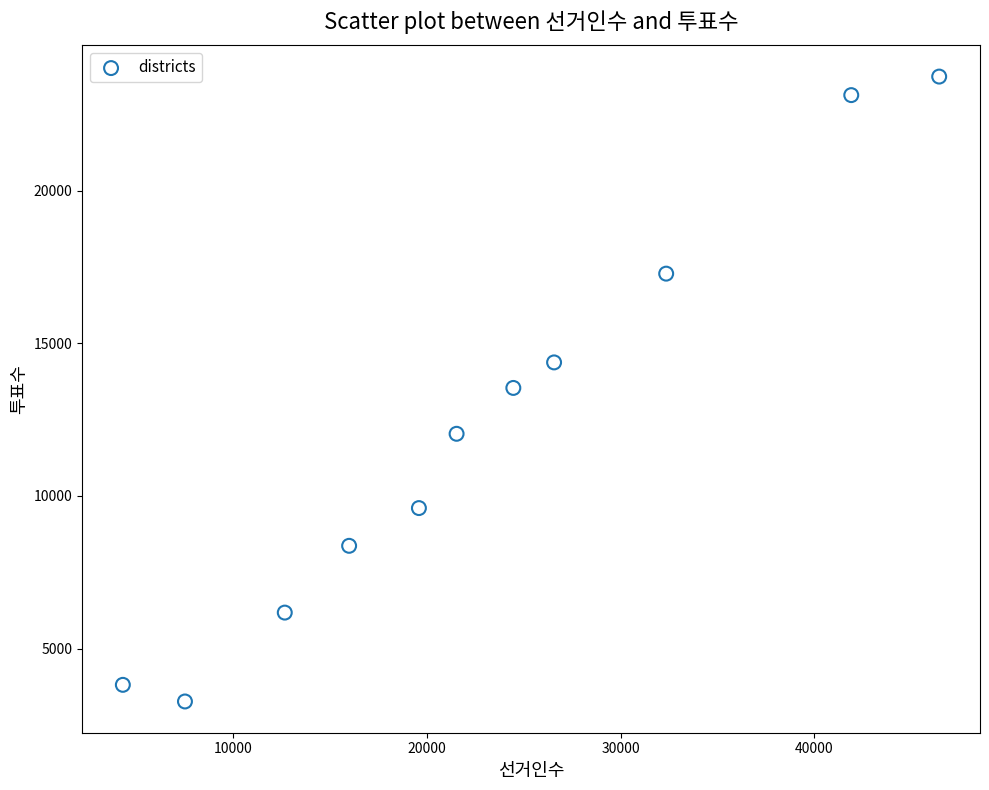

What is the range of Y values (max minus min)?

20466